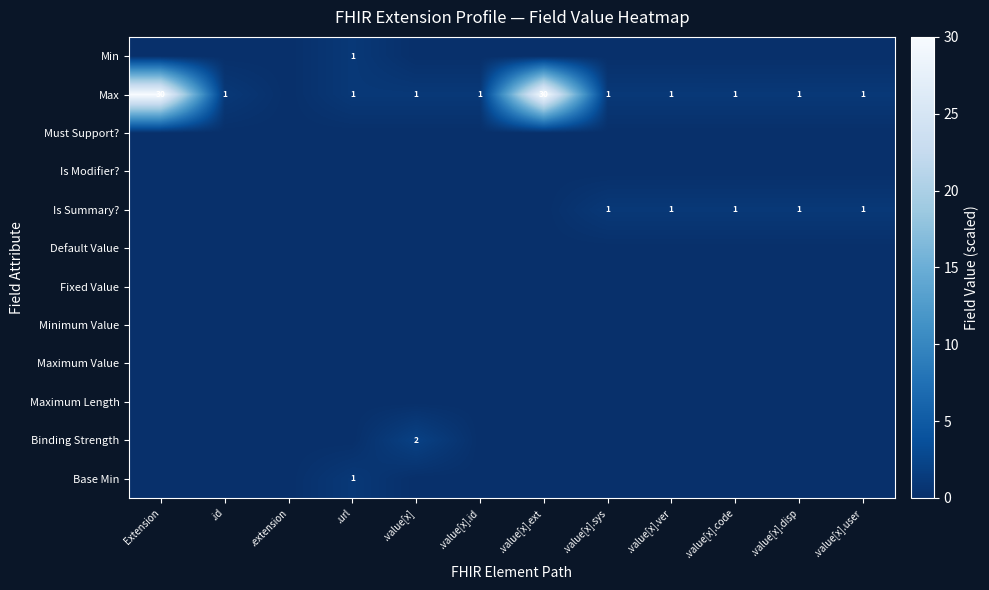

What is the difference between the Max values at .value[x].disp and .value[x].ext?

29